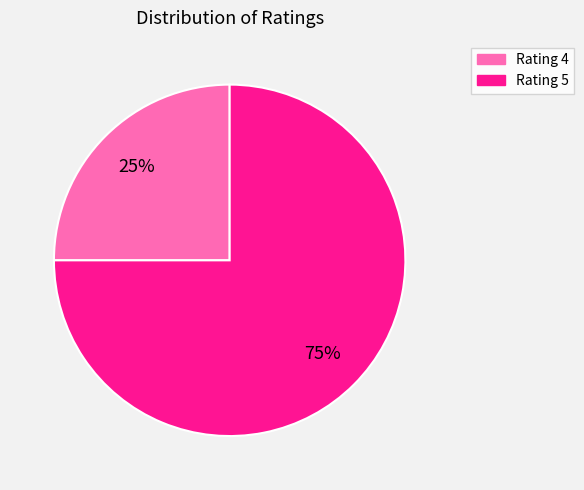

True or false: Rating 5 accounts for 75% of the total.

True